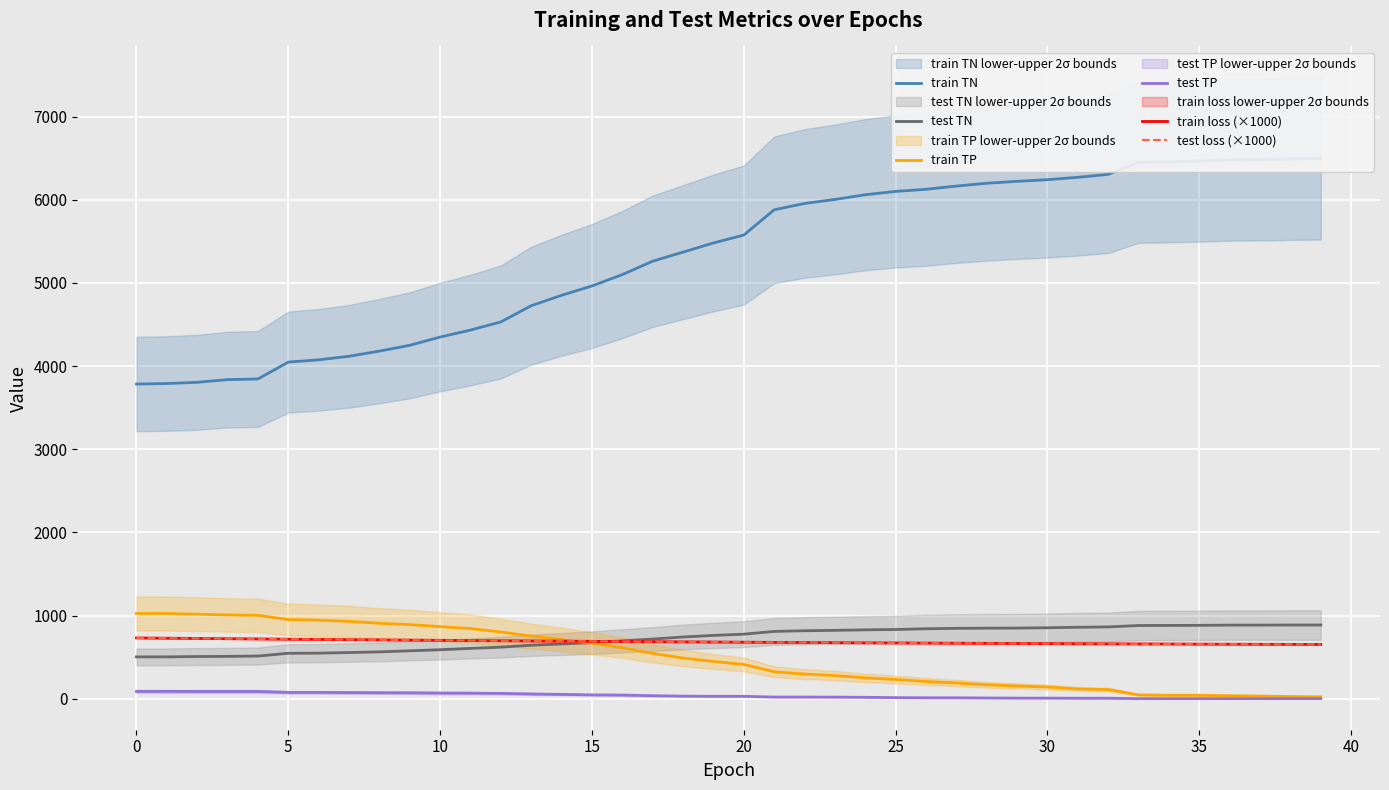

What is the difference between the maximum and minimum values in the test TP series?

87.0